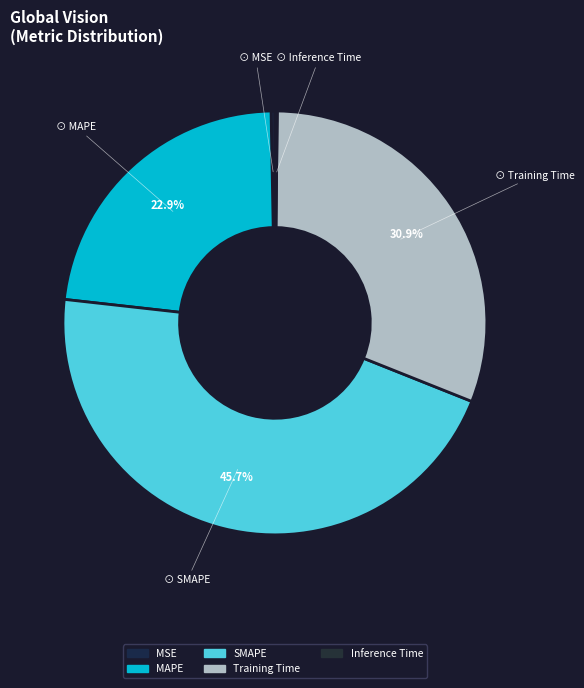

Is the sum of MSE and Inference Time greater than half?

No